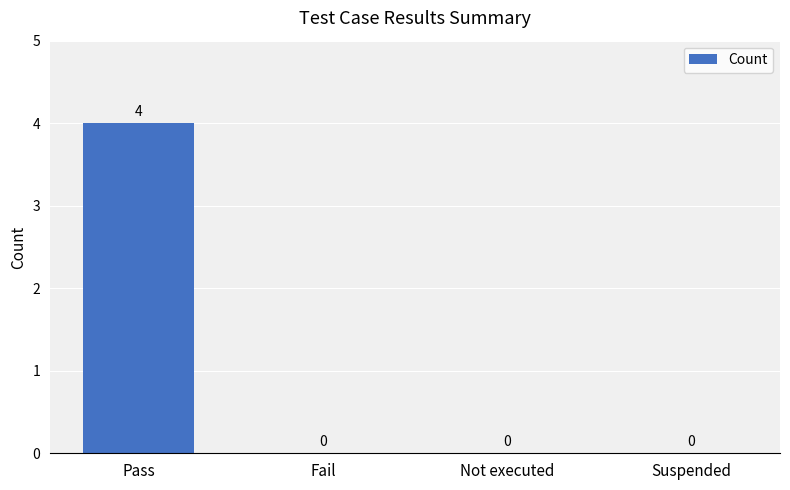

The value at Not executed is 0. True or false?

True